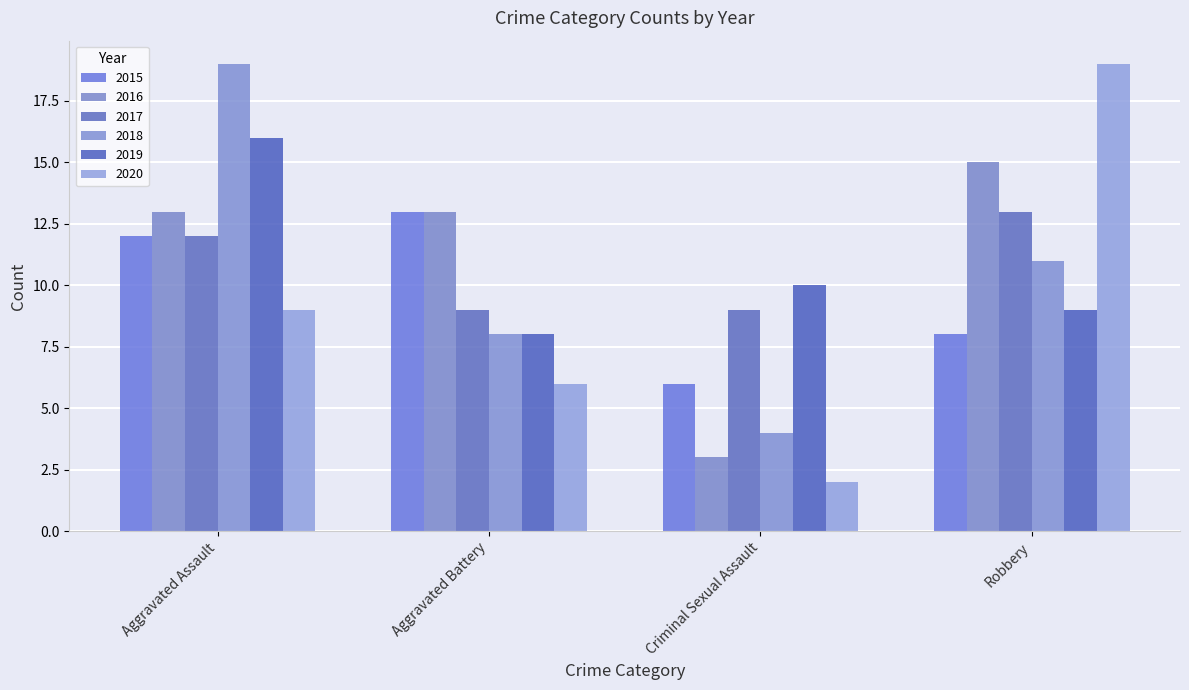

How many categories are shown in the chart?

4